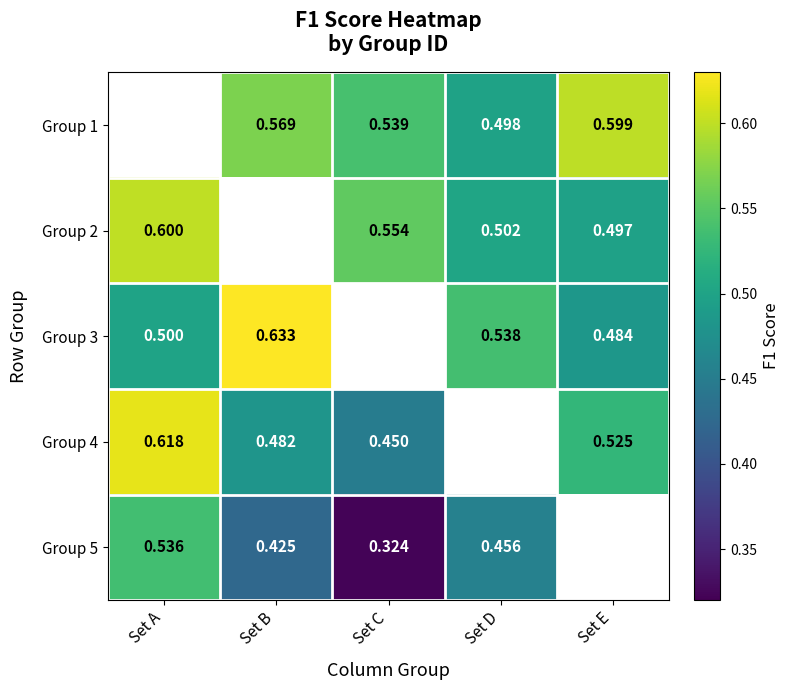

Is the value of Group 5 at Set B greater than the value of Group 3 at Set E?

No